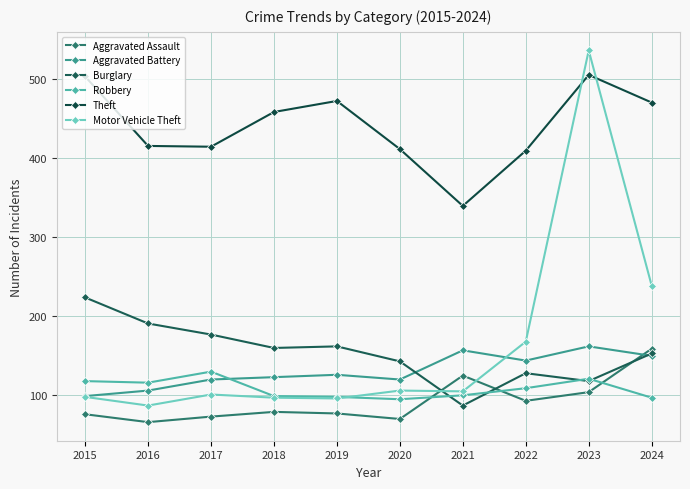

Where is the first local maximum for Theft?

2019